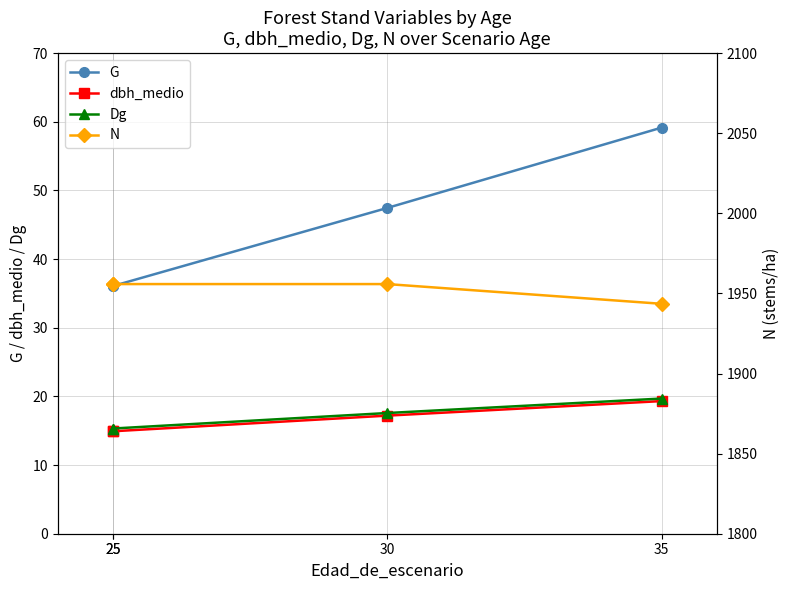

Reading left to right, list all the values displayed in this chart.

G: 25=36.1	25=36.1	30=47.5	35=59.2
dbh_medio: 25=14.9	25=14.9	30=17.2	35=19.3
Dg: 25=15.3	25=15.3	30=17.6	35=19.7
N: 25=1955.8	25=1955.8	30=1955.8	35=1943.5